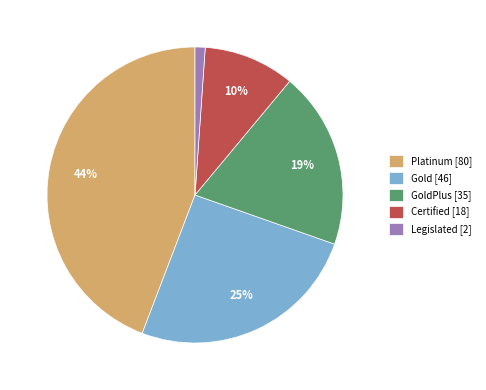

Rank the categories by value from highest to lowest.

Platinum [80], Gold [46], GoldPlus [35], Certified [18], Legislated [2]